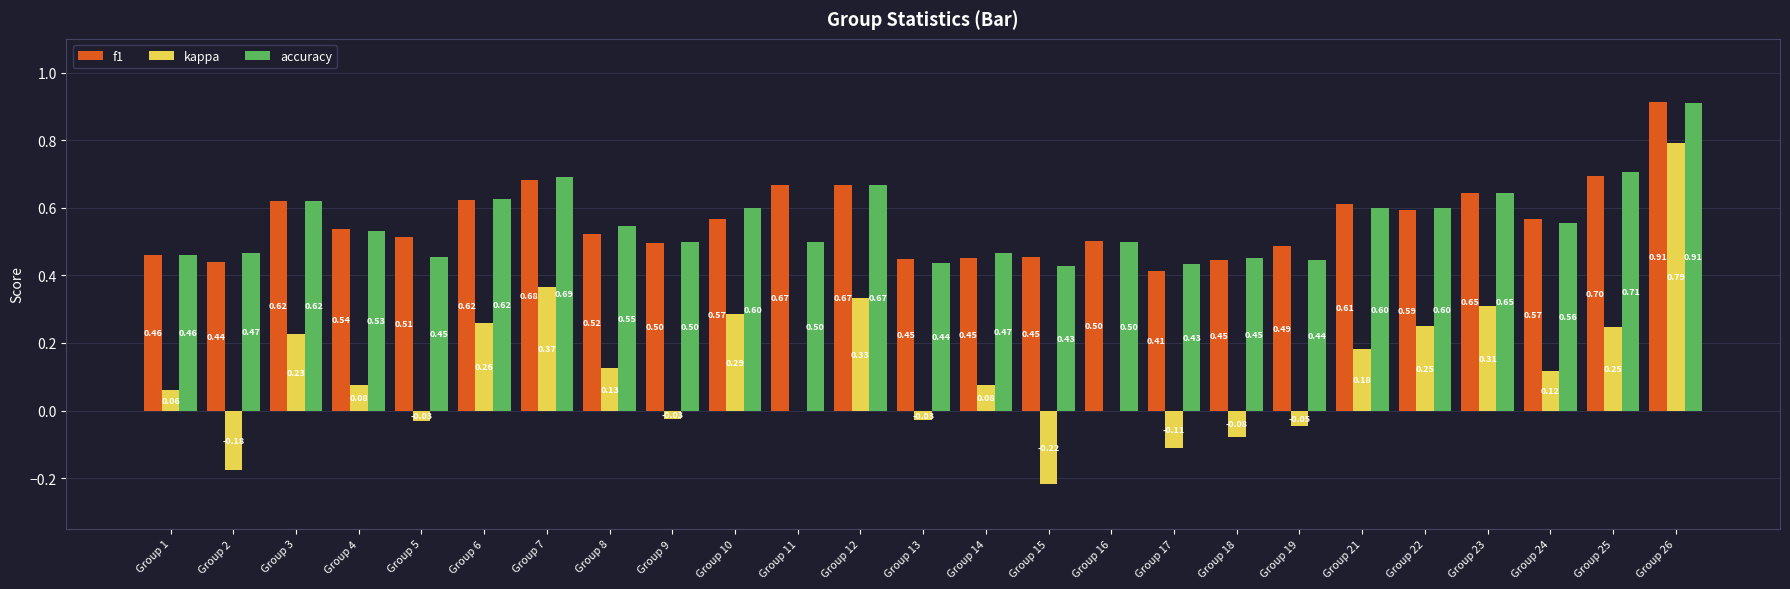

Which series changed the most between Group 15 and Group 22?

kappa